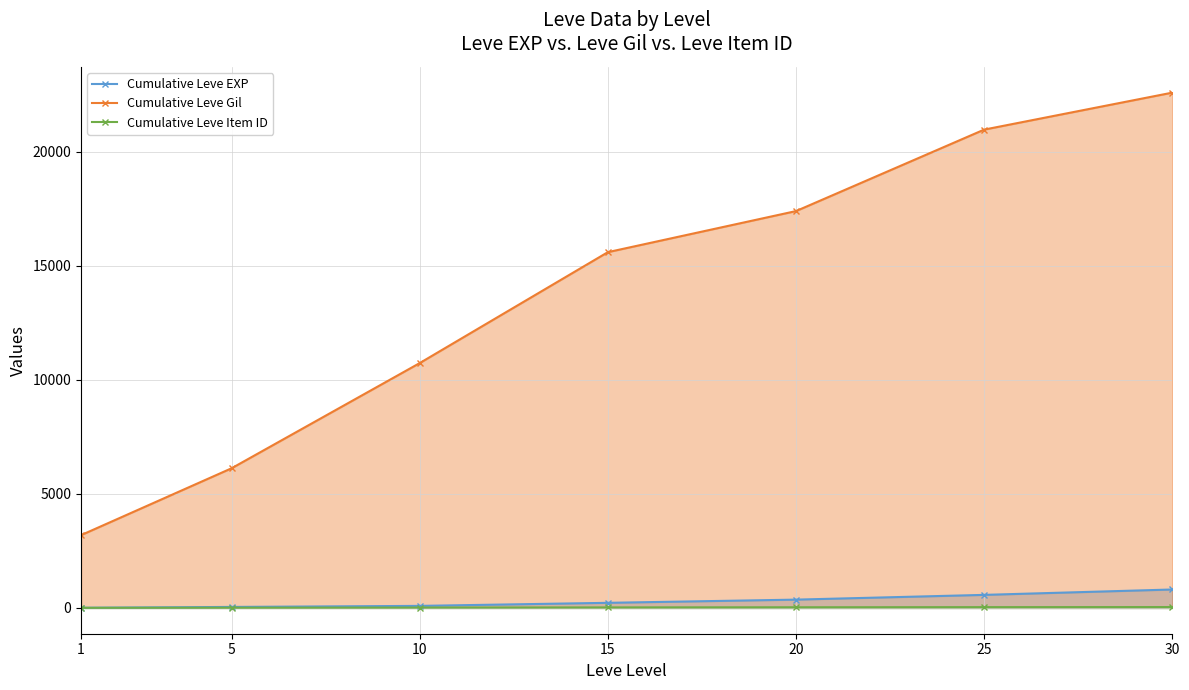

Does the chart display data point markers on the line(s)?

Yes